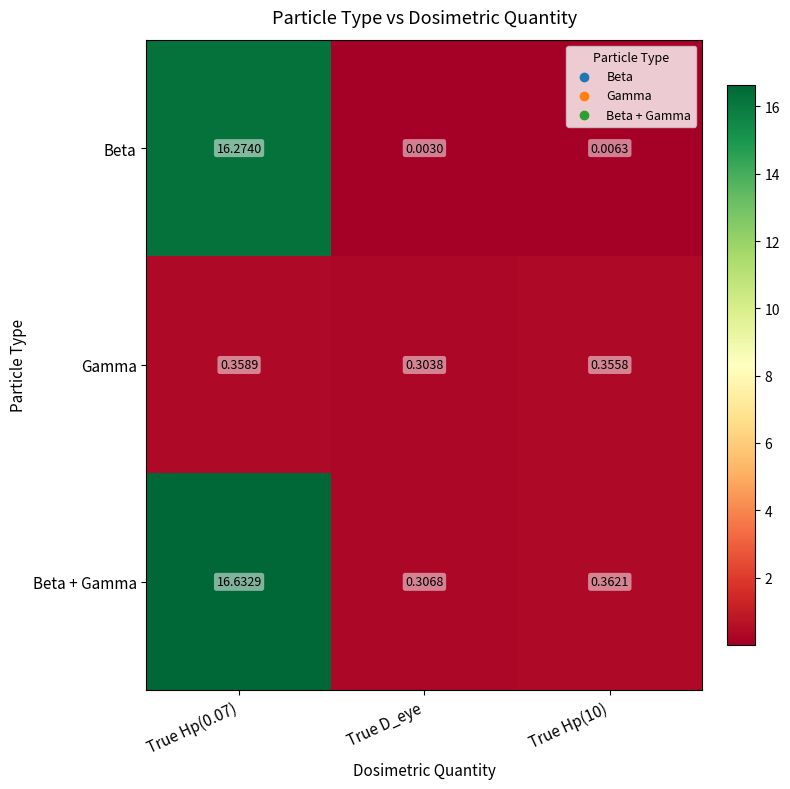

Which label corresponds to the smallest value in the chart?

True D_eye